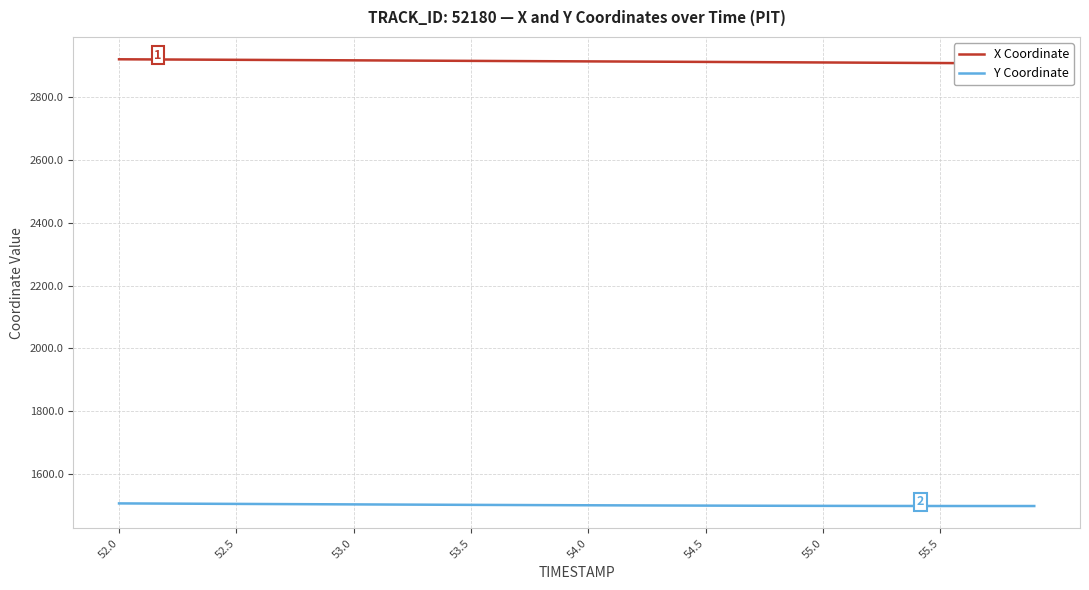

True or false: X Coordinate and Y Coordinate cross at least once.

False